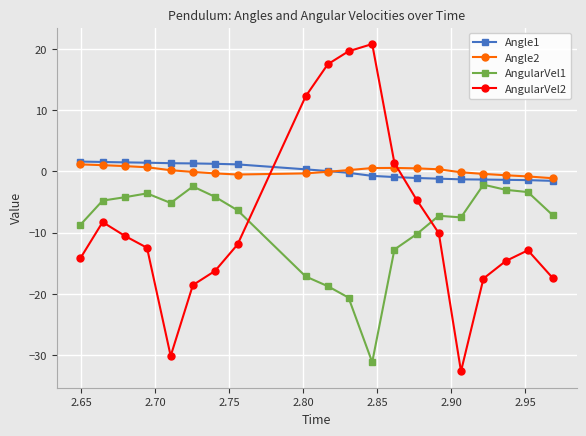

How many categories are shown in the chart?

20